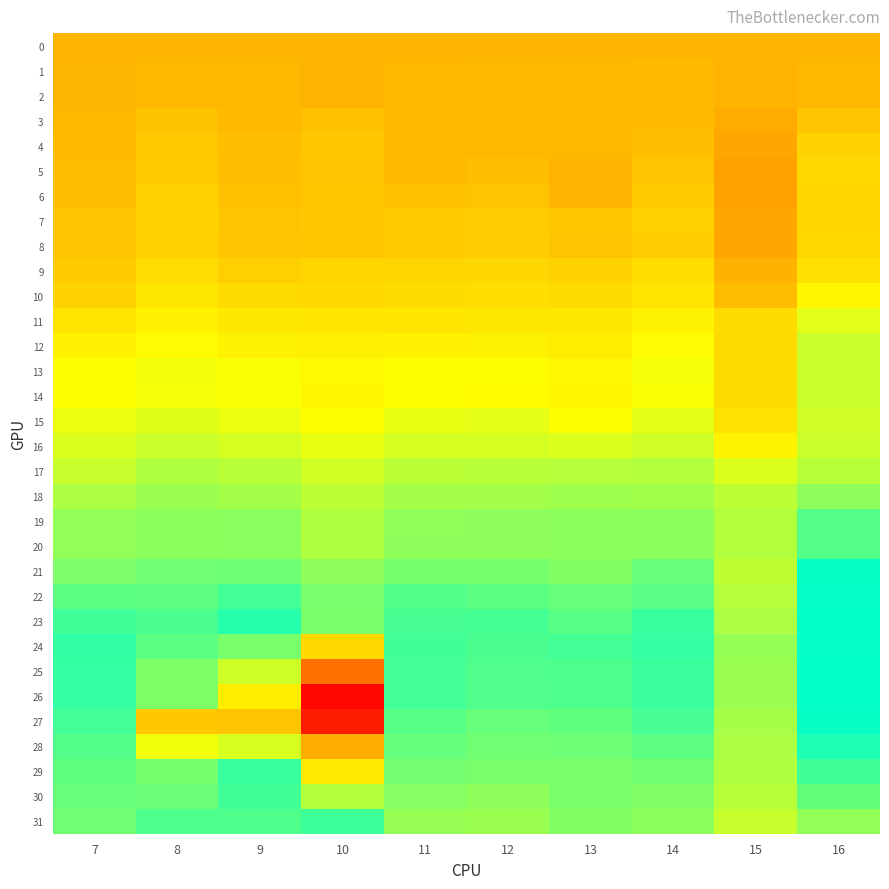

Reading right to left, transcribe all the data shown in this chart.

0: 16=0.0	15=0.0	14=0.0	13=0.0	12=0.0	11=0.0	10=0.0	9=0.0	8=0.0	7=0.0
1: 16=0.0	15=-0.0	14=0.0	13=0.0	12=0.0	11=0.0	10=-0.0	9=0.0	8=0.0	7=0.0
2: 16=0.0	15=-0.0	14=0.0	13=0.0	12=0.0	11=0.0	10=-0.0	9=0.0	8=0.0	7=0.0
3: 16=0.1	15=-0.1	14=0.0	13=0.0	12=0.0	11=0.0	10=0.1	9=0.0	8=0.1	7=0.0
4: 16=0.2	15=-0.1	14=0.0	13=0.0	12=0.0	11=0.0	10=0.1	9=0.1	8=0.1	7=0.0
5: 16=0.2	15=-0.1	14=0.1	13=-0.0	12=0.0	11=0.0	10=0.1	9=0.0	8=0.1	7=0.0
6: 16=0.2	15=-0.1	14=0.1	13=-0.0	12=0.1	11=0.1	10=0.1	9=0.1	8=0.1	7=0.0
7: 16=0.2	15=-0.1	14=0.2	13=0.1	12=0.1	11=0.1	10=0.1	9=0.1	8=0.2	7=0.1
8: 16=0.2	15=-0.1	14=0.1	13=0.1	12=0.1	11=0.1	10=0.1	9=0.1	8=0.1	7=0.1
9: 16=0.2	15=-0.0	14=0.2	13=0.2	12=0.2	11=0.2	10=0.2	9=0.1	8=0.2	7=0.1
10: 16=0.4	15=0.0	14=0.3	13=0.2	12=0.2	11=0.2	10=0.2	9=0.2	8=0.3	7=0.2
11: 16=0.5	15=0.2	14=0.3	13=0.3	12=0.3	11=0.3	10=0.3	9=0.3	8=0.3	7=0.3
12: 16=0.5	15=0.2	14=0.4	13=0.3	12=0.3	11=0.3	10=0.3	9=0.3	8=0.4	7=0.3
13: 16=0.5	15=0.2	14=0.4	13=0.4	12=0.4	11=0.4	10=0.4	9=0.4	8=0.4	7=0.4
14: 16=0.5	15=0.2	14=0.4	13=0.4	12=0.4	11=0.4	10=0.3	9=0.4	8=0.4	7=0.4
15: 16=0.5	15=0.3	14=0.5	13=0.4	12=0.5	11=0.5	10=0.4	9=0.5	8=0.5	7=0.5
16: 16=0.5	15=0.3	14=0.5	13=0.5	12=0.5	11=0.5	10=0.5	9=0.5	8=0.5	7=0.5
17: 16=0.6	15=0.5	14=0.6	13=0.6	12=0.6	11=0.6	10=0.5	9=0.6	8=0.6	7=0.6
18: 16=0.7	15=0.6	14=0.7	13=0.7	12=0.7	11=0.6	10=0.6	9=0.6	8=0.7	7=0.6
19: 16=0.9	15=0.6	14=0.7	13=0.7	12=0.7	11=0.7	10=0.6	9=0.7	8=0.7	7=0.7
20: 16=0.9	15=0.6	14=0.7	13=0.7	12=0.7	11=0.7	10=0.6	9=0.7	8=0.7	7=0.7
21: 16=1.1	15=0.6	14=0.8	13=0.7	12=0.8	11=0.8	10=0.7	9=0.8	8=0.8	7=0.8
22: 16=1.1	15=0.6	14=0.9	13=0.8	12=0.8	11=0.9	10=0.8	9=0.9	8=0.8	7=0.8
23: 16=1.1	15=0.6	14=0.9	13=0.9	12=0.9	11=0.9	10=0.8	9=1.0	8=0.9	7=0.9
24: 16=1.1	15=0.7	14=1.0	13=0.9	12=0.9	11=0.9	10=0.2	9=0.8	8=0.8	7=1.0
25: 16=1.1	15=0.7	14=0.9	13=0.9	12=0.9	11=0.9	10=-0.4	9=0.5	8=0.8	7=1.0
26: 16=1.1	15=0.7	14=0.9	13=0.9	12=0.9	11=0.9	10=-1.0	9=0.3	8=0.8	7=1.0
27: 16=1.1	15=0.6	14=0.9	13=0.8	12=0.8	11=0.9	10=-0.8	9=0.1	8=0.1	7=0.9
28: 16=1.0	15=0.6	14=0.8	13=0.8	12=0.8	11=0.8	10=-0.0	9=0.5	8=0.4	7=0.9
29: 16=0.9	15=0.6	14=0.8	13=0.8	12=0.8	11=0.8	10=0.3	9=0.9	8=0.8	7=0.8
30: 16=0.8	15=0.6	14=0.7	13=0.8	12=0.7	11=0.7	10=0.6	9=0.9	8=0.8	7=0.8
31: 16=0.7	15=0.6	14=0.7	13=0.7	12=0.7	11=0.7	10=0.9	9=0.9	8=0.9	7=0.8